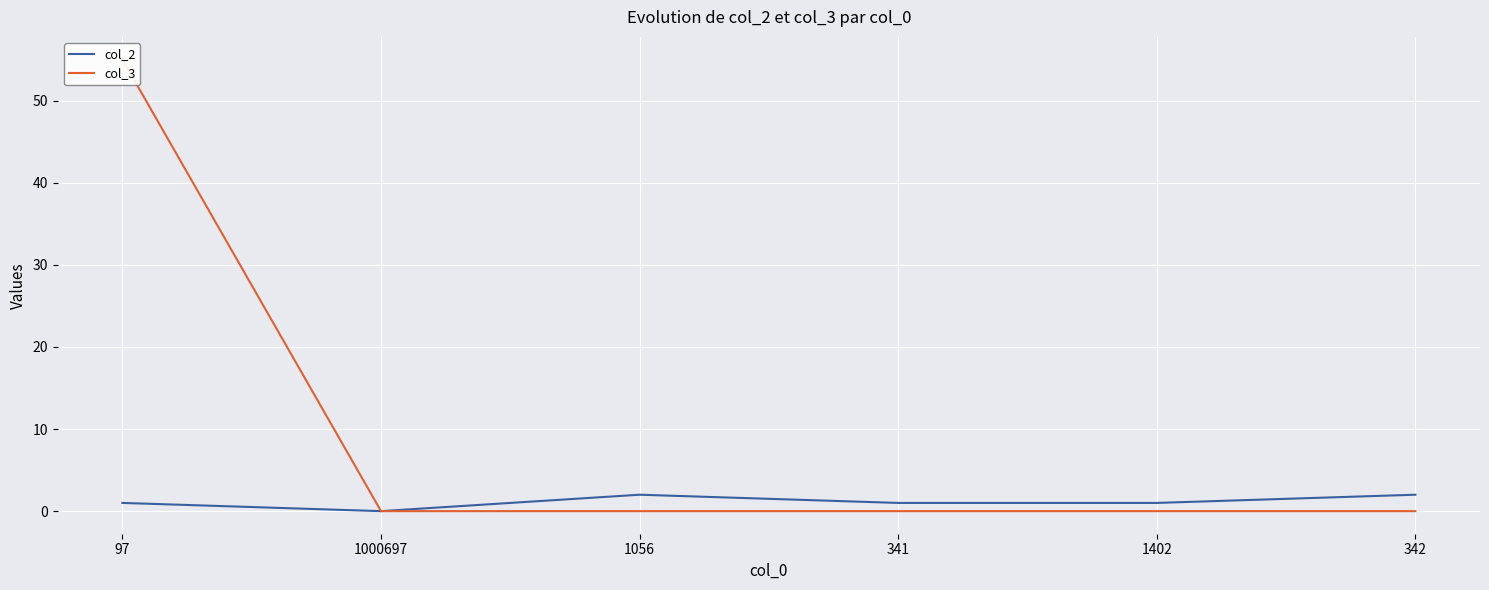

Where is the first local maximum for col_2?

1056